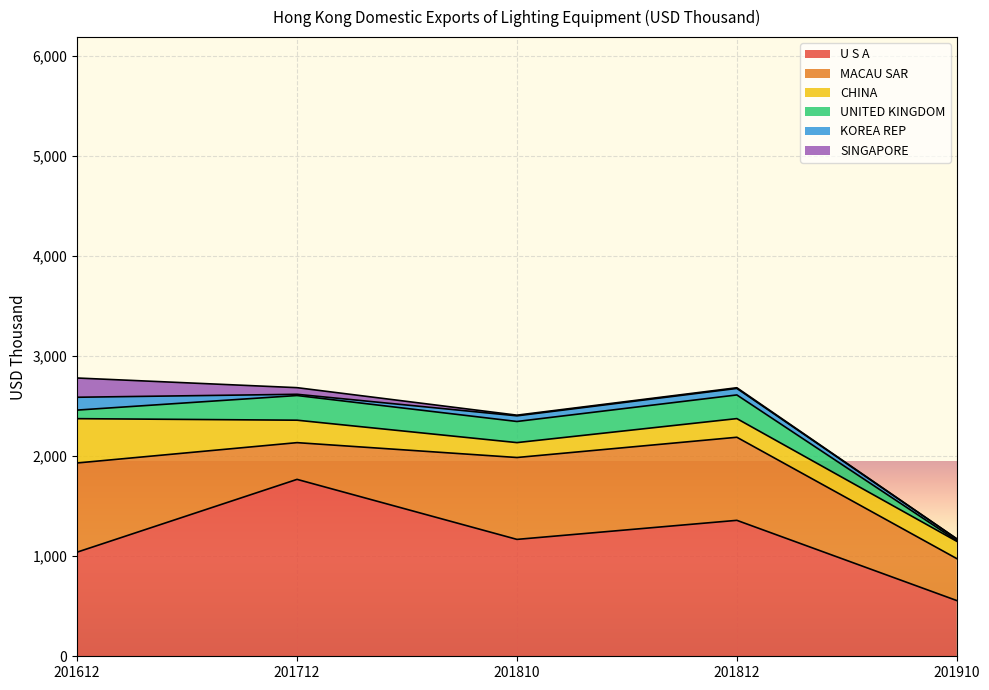

Reading right to left, list all the values displayed in this chart.

U S A: 557.1	1358.9	1168.4	1768.4	1041.0
MACAU SAR: 419.4	830.4	818.5	367.2	891.3
CHINA: 172.9	186.5	148.9	224.3	442.9
UNITED KINGDOM: 6.9	236.6	211.2	246.7	85.7
KOREA REP: 16.9	65.1	56.4	12.3	128.3
SINGAPORE: 1.2	6.7	6.7	66.2	192.3